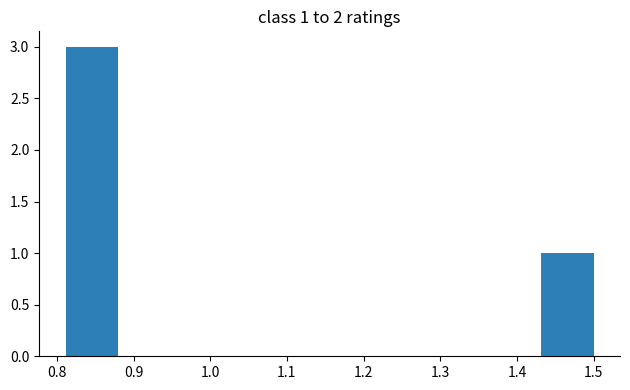

Over which range of the x-axis is the bar tallest?

0.81 to 0.88